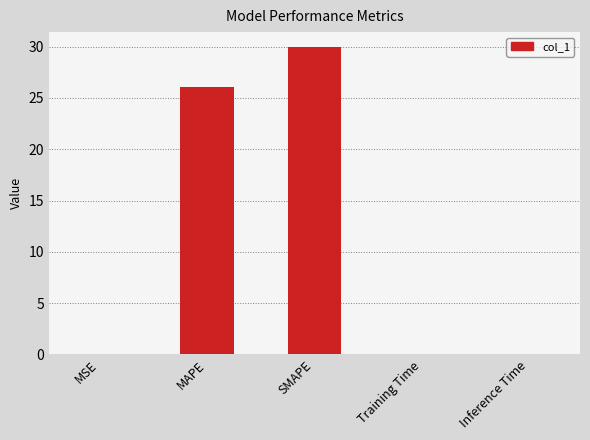

At which category does the chart reach its peak across all series?

SMAPE